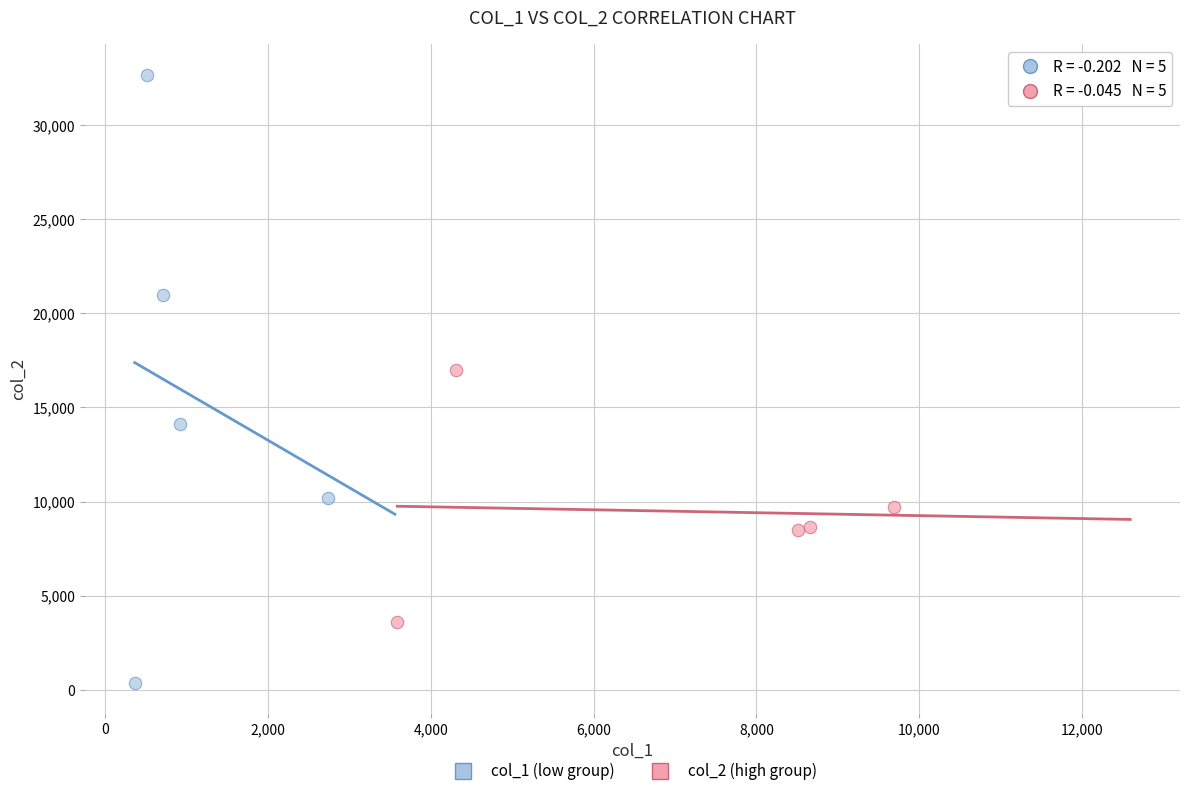

What are all the series names shown in the legend?

col_1 (low group), col_2 (high group)